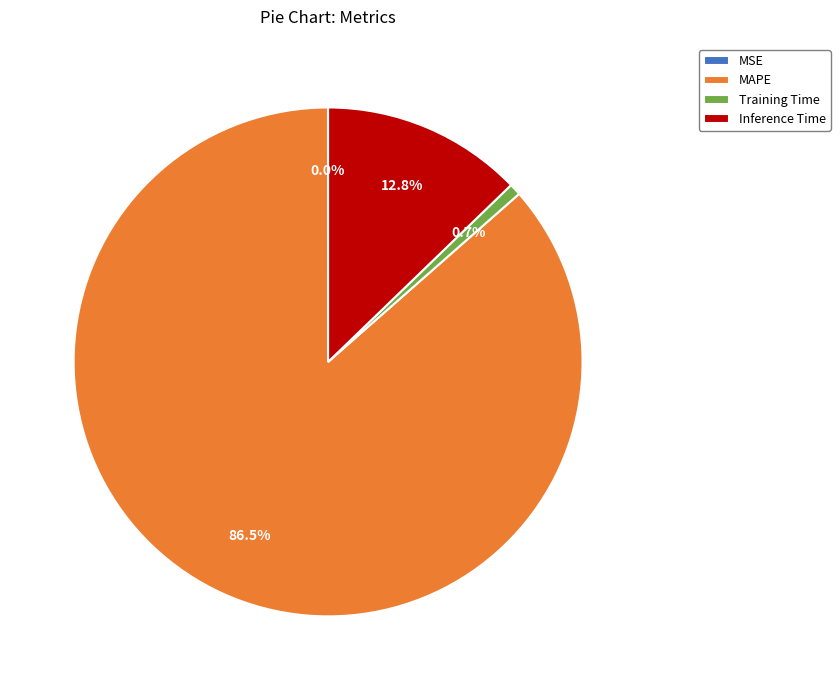

To the nearest percent, what is the difference between the Inference Time and Training Time slice percentages?

12%